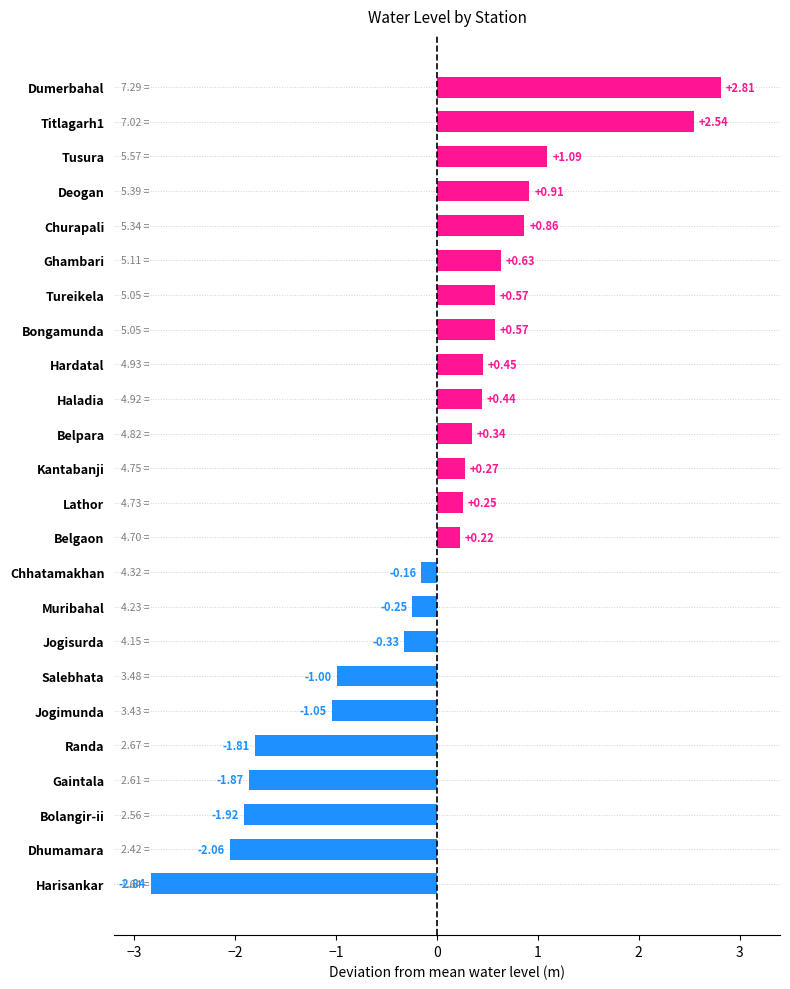

What is the difference between the second highest and minimum values?

5.4